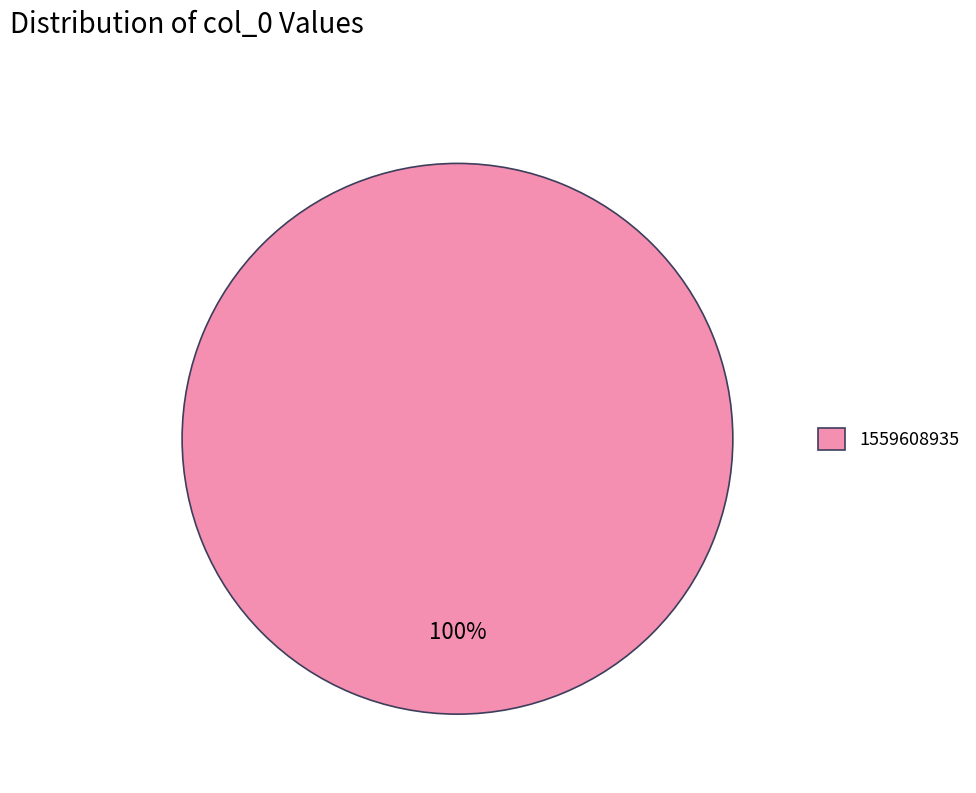

Does any single category account for the majority?

Yes